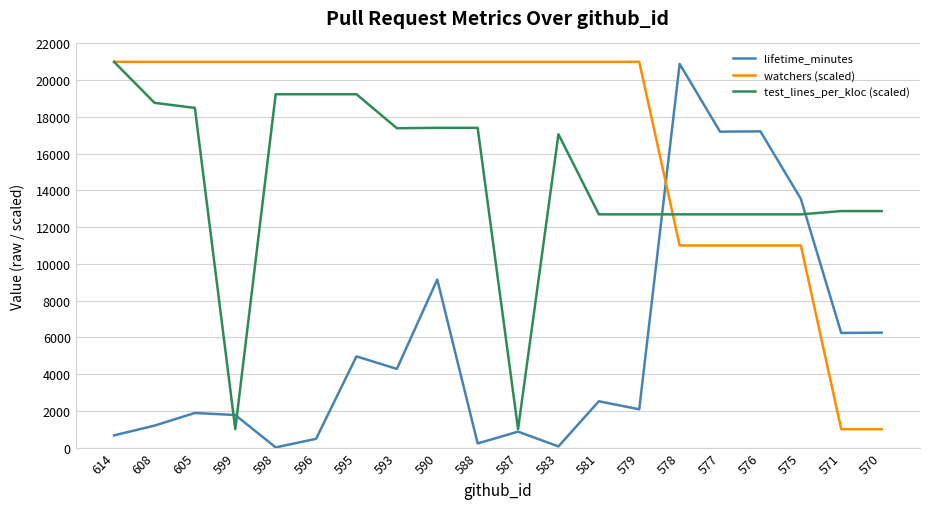

The value of watchers (scaled) at 614 is 27572.4. True or false?

False